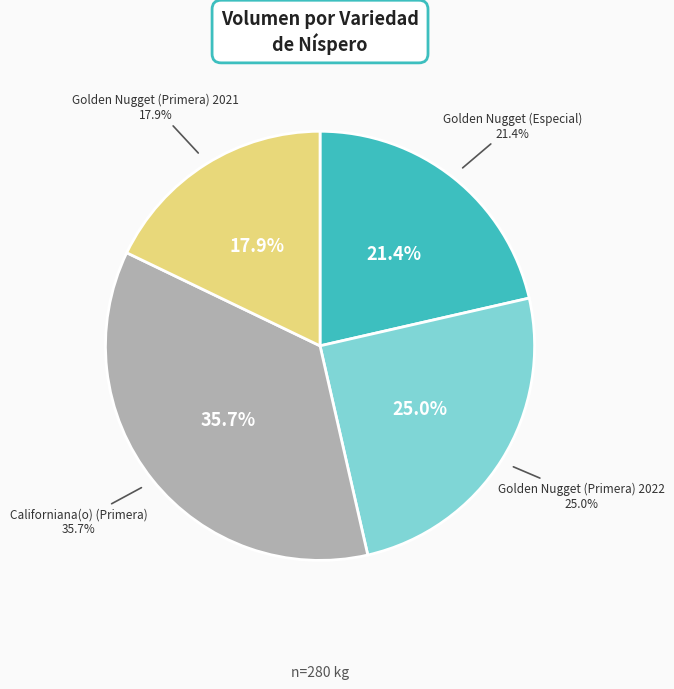

To the nearest percent, what is the difference between the largest and smallest slice percentages?

18%